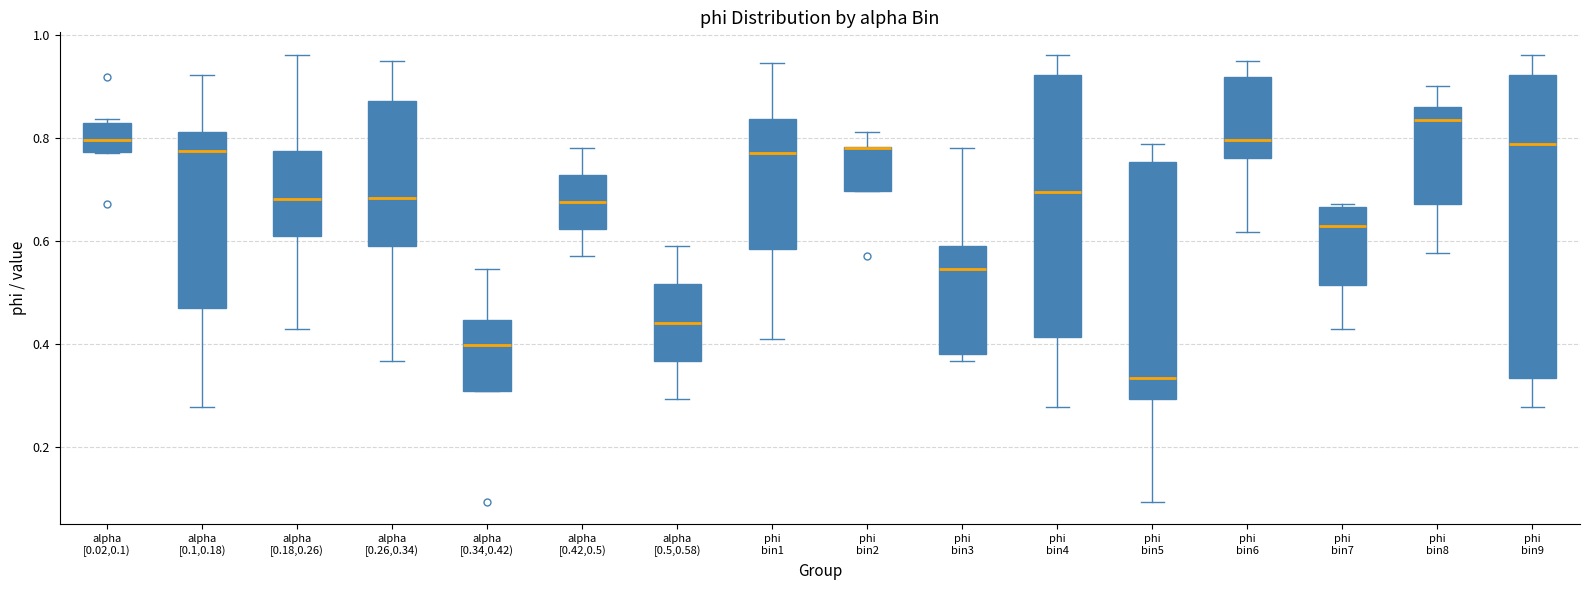

Reading left to right, read every box against the y-axis: the position of its median line, the range the box covers, and the ends of its whiskers. The values are not printed on the chart, so give them approximately, as read against the axis.

alpha [0.02,0.1): median 0.80, box 0.78 to 0.82, whiskers 0.76 to 0.84
alpha [0.1,0.18): median 0.78, box 0.46 to 0.82, whiskers 0.28 to 0.92
alpha [0.18,0.26): median 0.68, box 0.60 to 0.78, whiskers 0.42 to 0.96
alpha [0.26,0.34): median 0.68, box 0.58 to 0.88, whiskers 0.36 to 0.94
alpha [0.34,0.42): median 0.40, box 0.30 to 0.44, whiskers 0.30 to 0.54
alpha [0.42,0.5): median 0.68, box 0.62 to 0.72, whiskers 0.56 to 0.78
alpha [0.5,0.58): median 0.44, box 0.36 to 0.52, whiskers 0.30 to 0.58
phi bin1: median 0.76, box 0.58 to 0.84, whiskers 0.40 to 0.94
phi bin2: median 0.78 (drawn on the box's upper edge), box 0.70 to 0.78, whiskers 0.70 to 0.82
phi bin3: median 0.54, box 0.38 to 0.58, whiskers 0.36 to 0.78
phi bin4: median 0.70, box 0.42 to 0.92, whiskers 0.28 to 0.96
phi bin5: median 0.34, box 0.30 to 0.76, whiskers 0.10 to 0.78
phi bin6: median 0.80, box 0.76 to 0.92, whiskers 0.62 to 0.94
phi bin7: median 0.62, box 0.52 to 0.66, whiskers 0.42 to 0.68
phi bin8: median 0.84, box 0.68 to 0.86, whiskers 0.58 to 0.90
phi bin9: median 0.78, box 0.34 to 0.92, whiskers 0.28 to 0.96